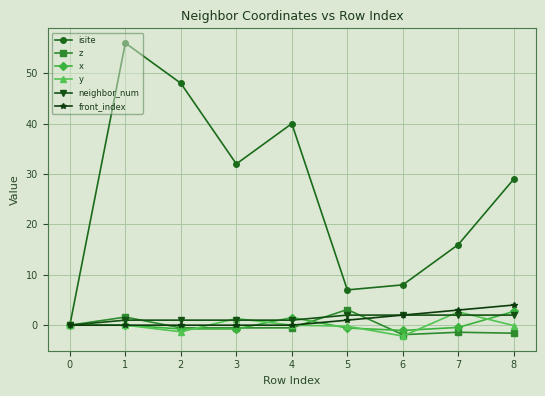

Count the number of data series in this chart.

6